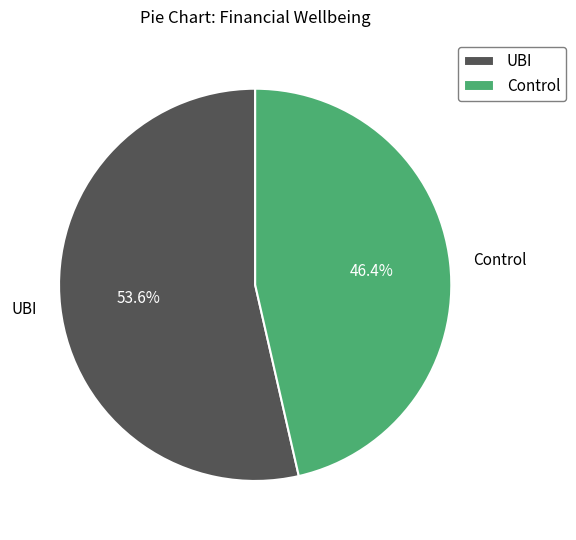

To the nearest percent, what percentage of the pie is Control?

46%